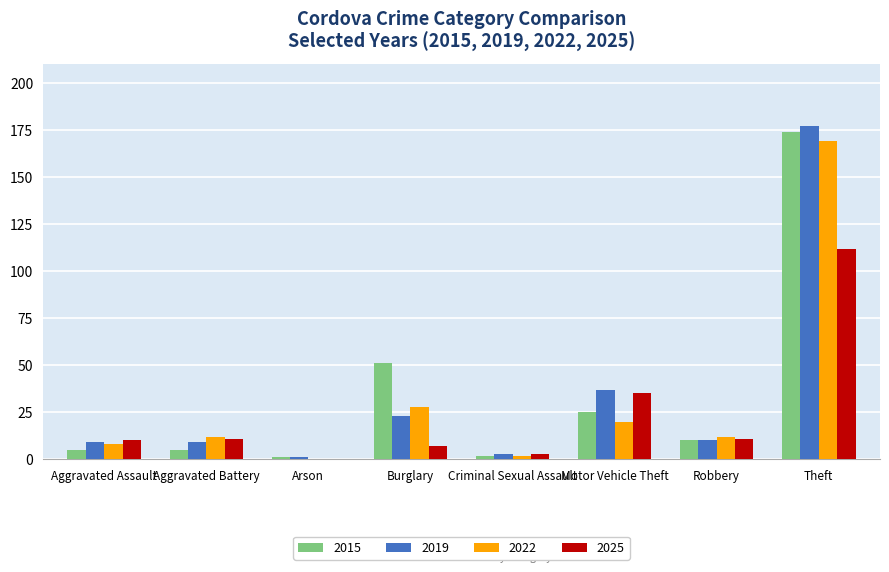

At which category is the sum across all series the highest?

Theft